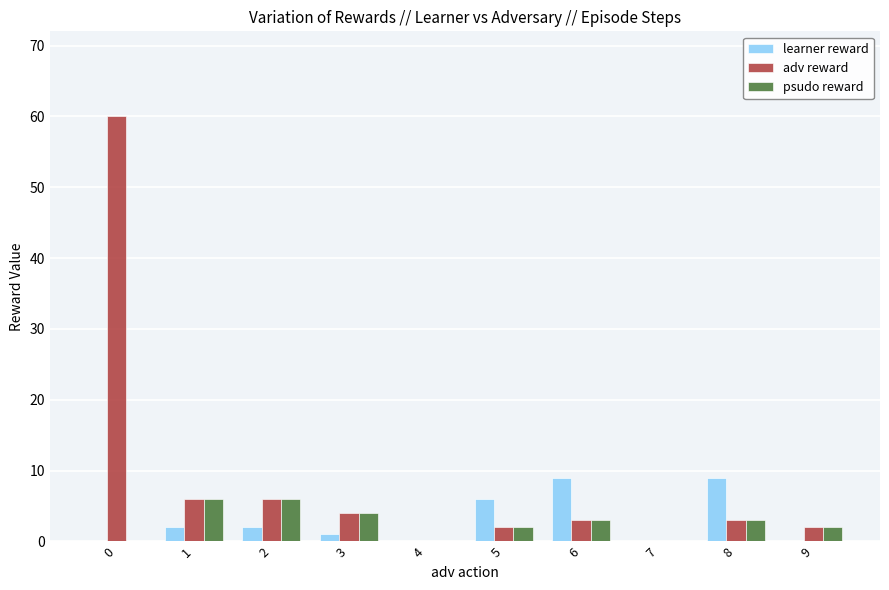

The psudo reward series shows 6 at 1. True or false?

True